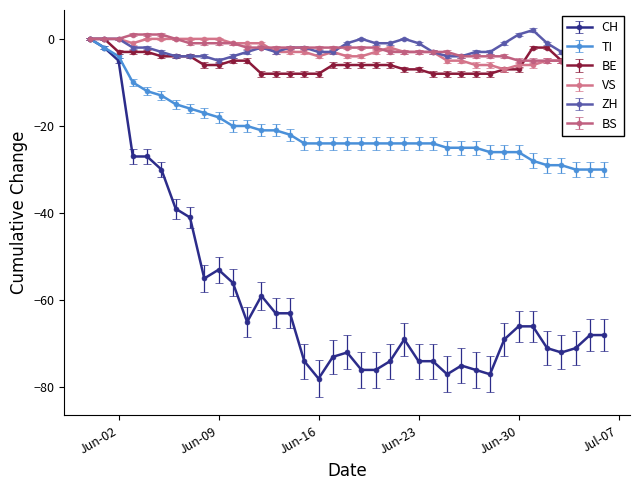

Does the chart display data point markers on the line(s)?

Yes